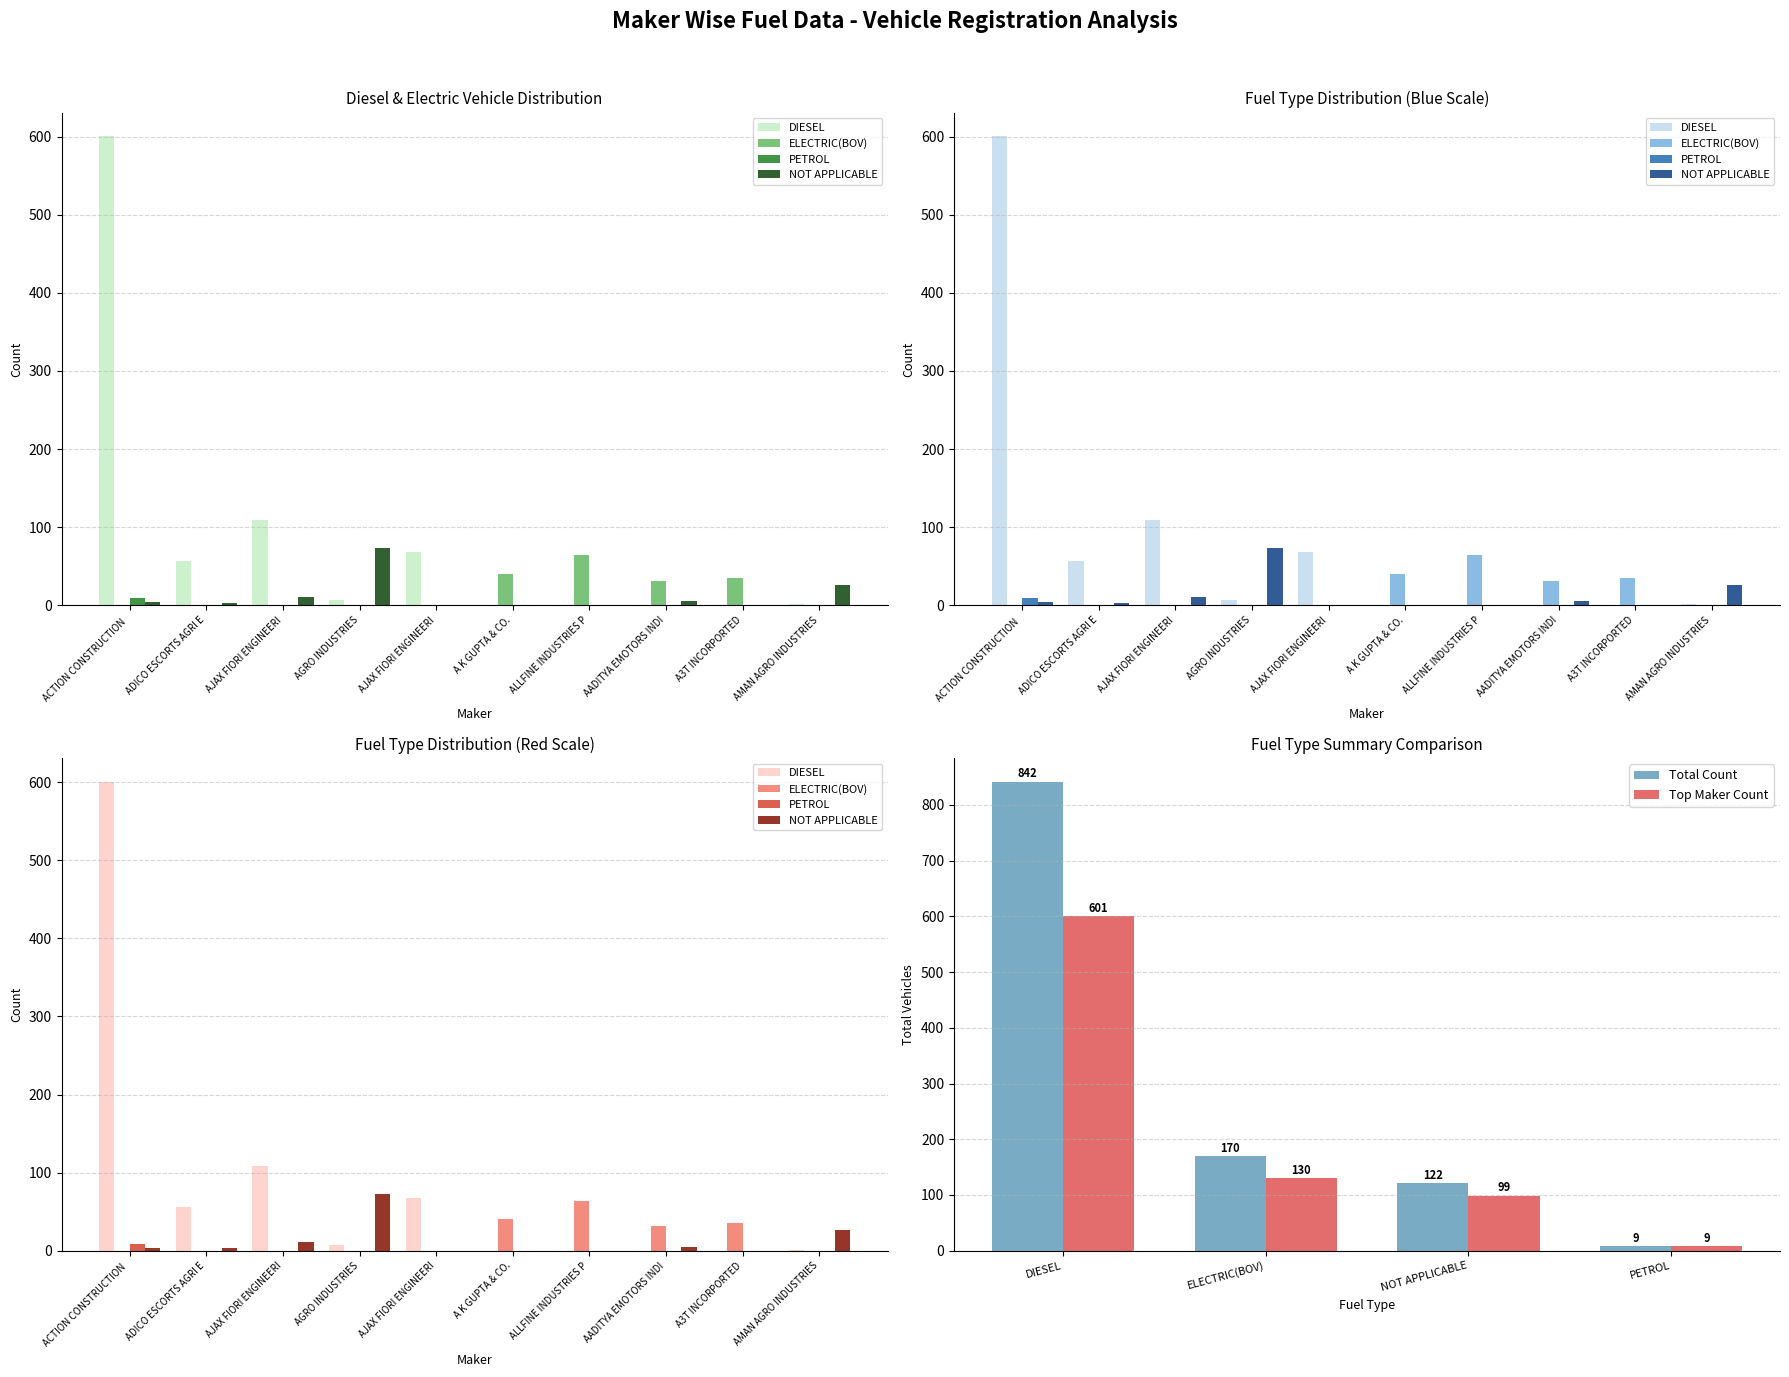

Which category has the lowest value in the Total Count series?

PETROL